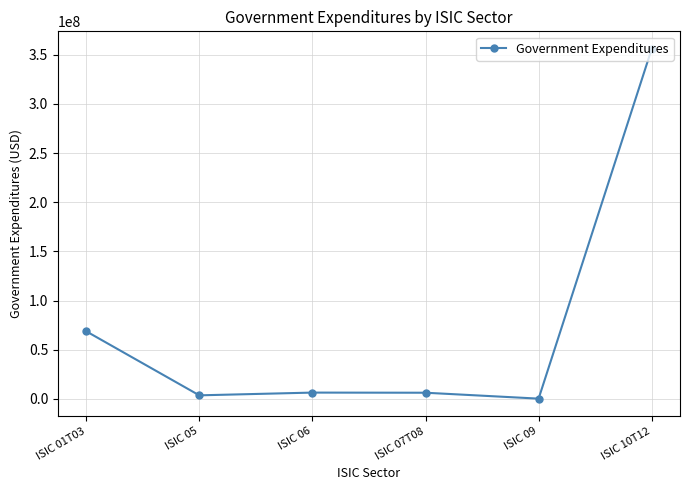

Which category has the highest value across all series?

ISIC 10T12